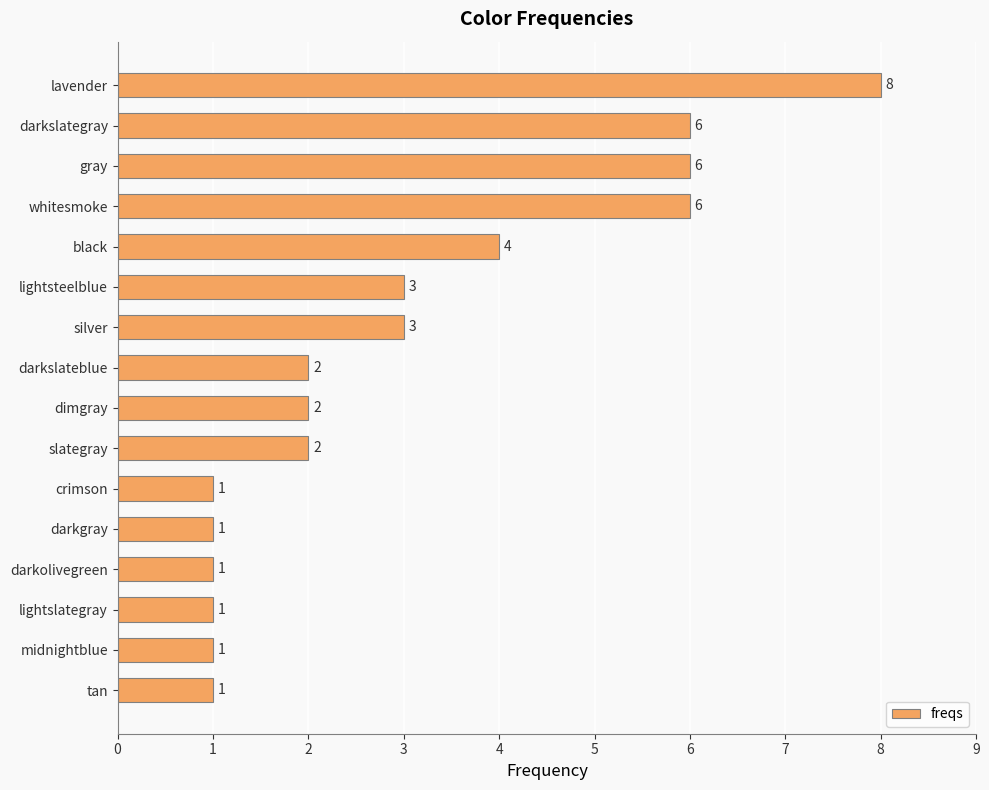

What is the maximum value shown in the chart?

8